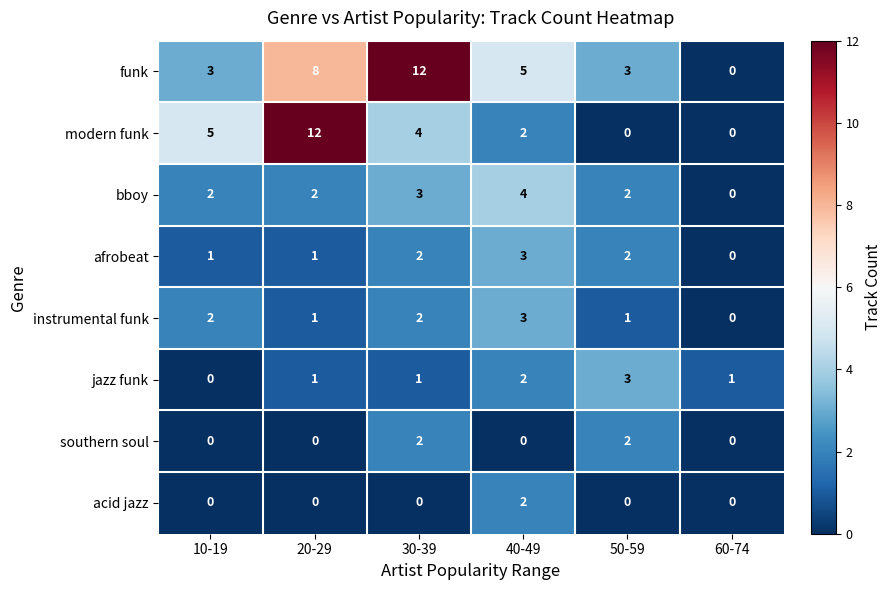

How many categories are shown in the chart?

6